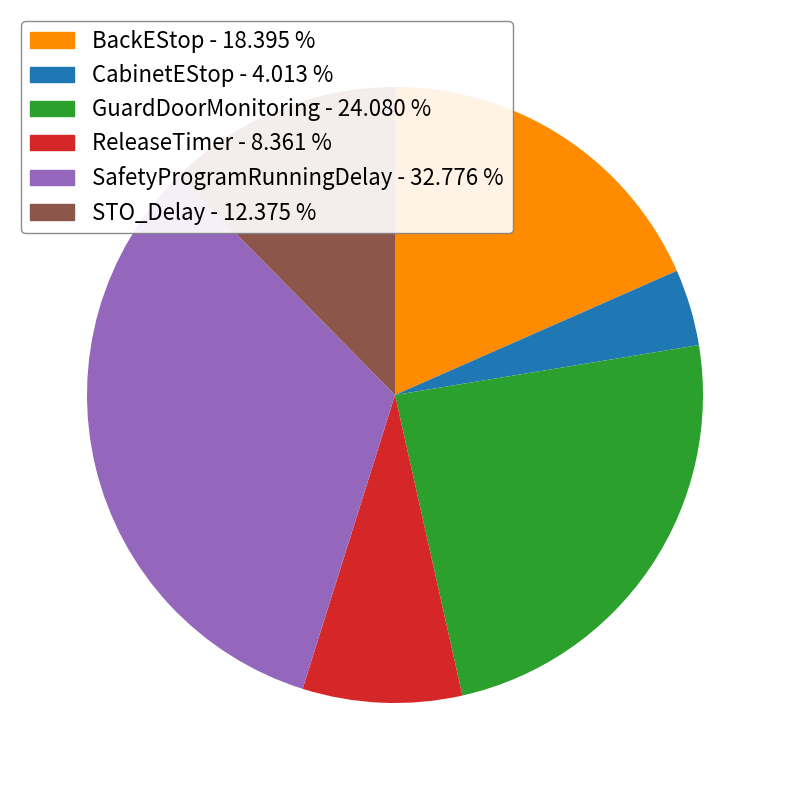

What is the largest slice in the pie chart?

SafetyProgramRunningDelay